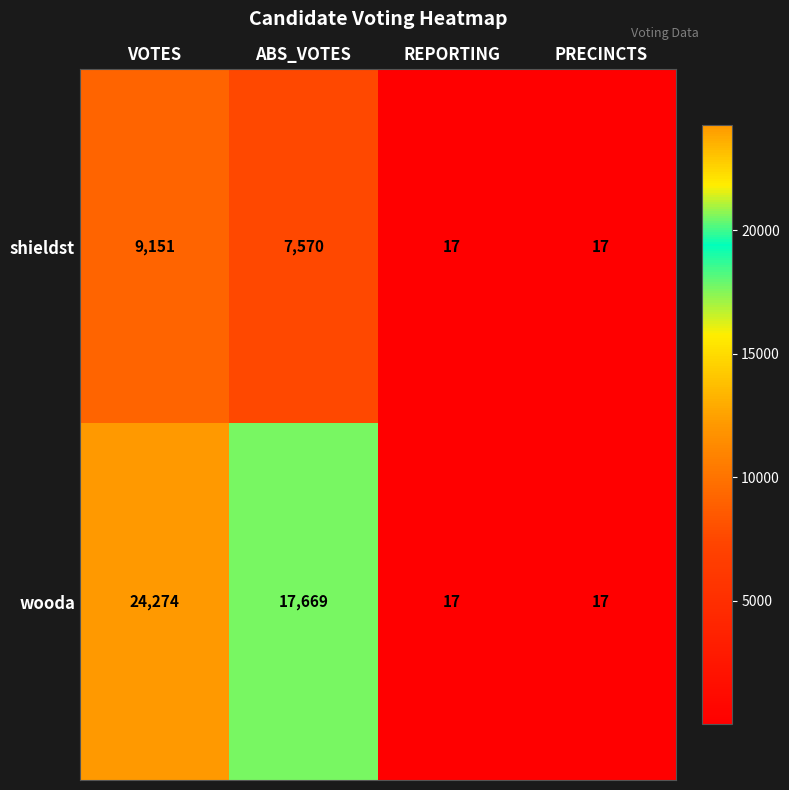

What is the difference between the highest and lowest values at VOTES?

15123